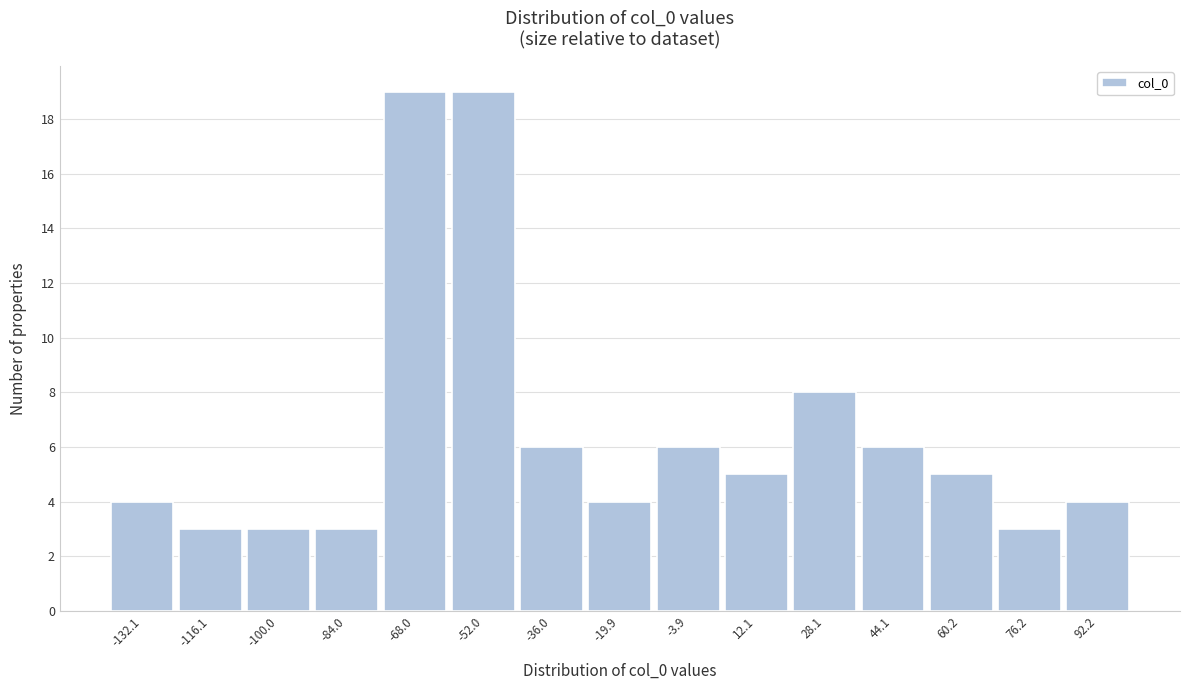

Reading left to right, list every bar in this chart as the range it spans on the x-axis followed by its height. Neither the bar edges nor the heights are printed on the chart, so give them approximately, as read against the axes.

-140 to -124: 4
-124 to -108: 3
-108 to -92: 3
-92 to -76: 3
-76 to -60: 19
-60 to -44: 19
-44 to -28: 6
-28 to -12: 4
-12 to 4: 6
4 to 20: 5
20 to 36: 8
36 to 52: 6
52 to 68: 5
68 to 84: 3
84 to 100: 4